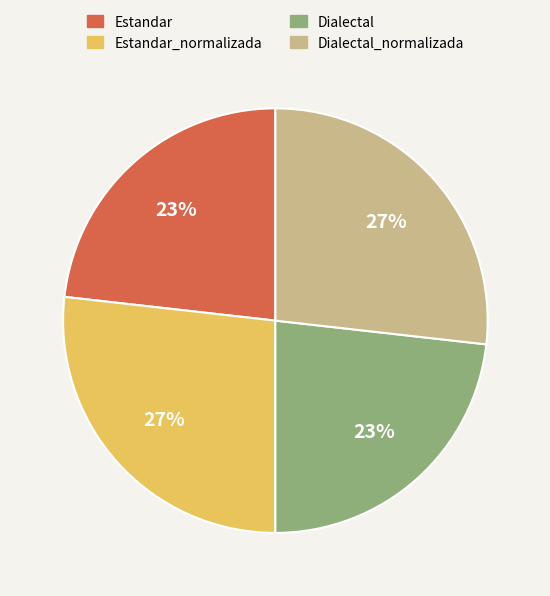

To the nearest percent, what percentage of the pie is Dialectal?

23%